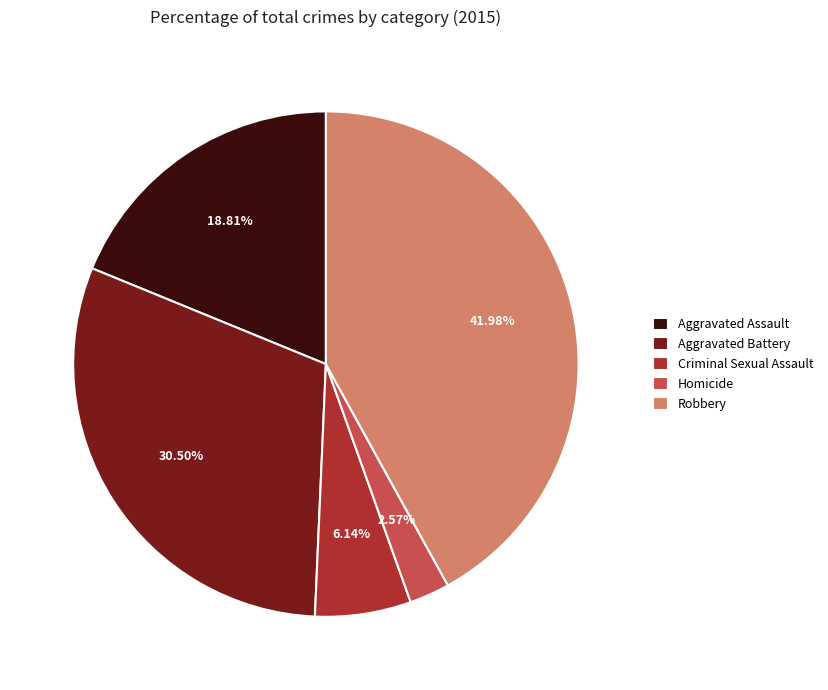

The Aggravated Assault slice represents 11% of the pie. True or false?

False